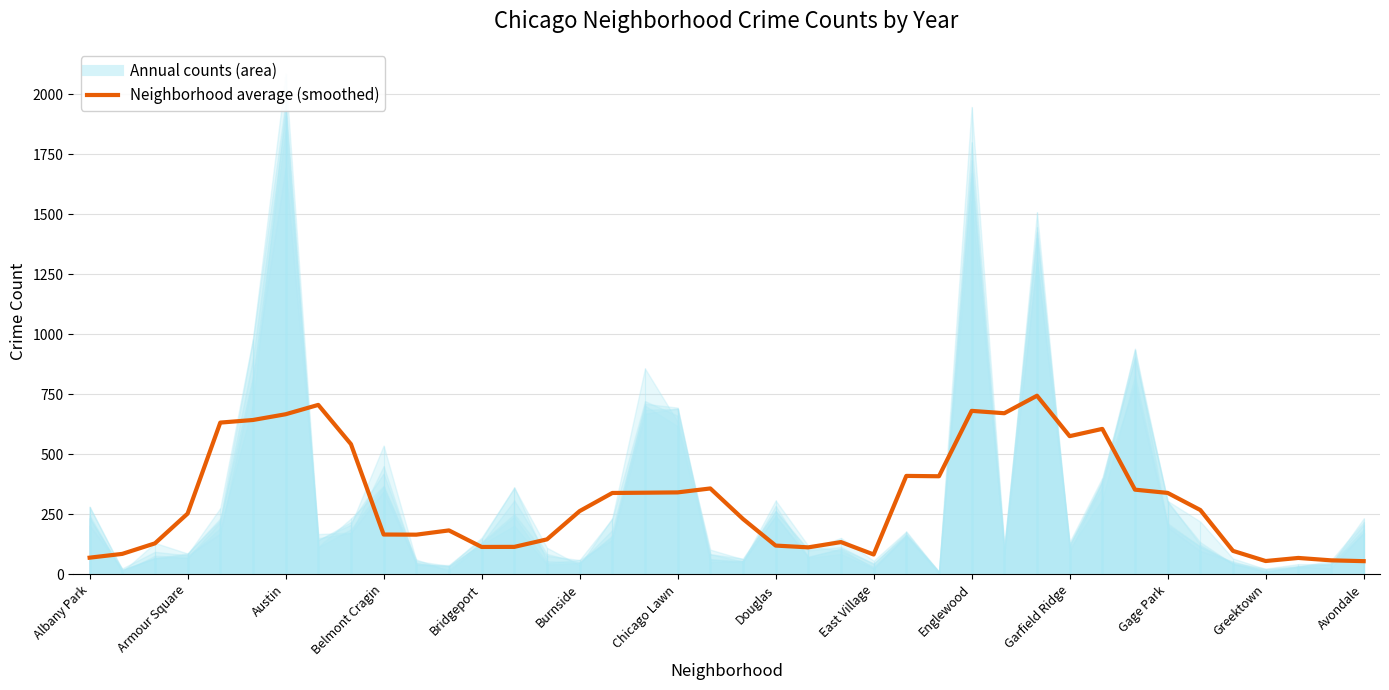

What is the smallest value displayed?

55.0